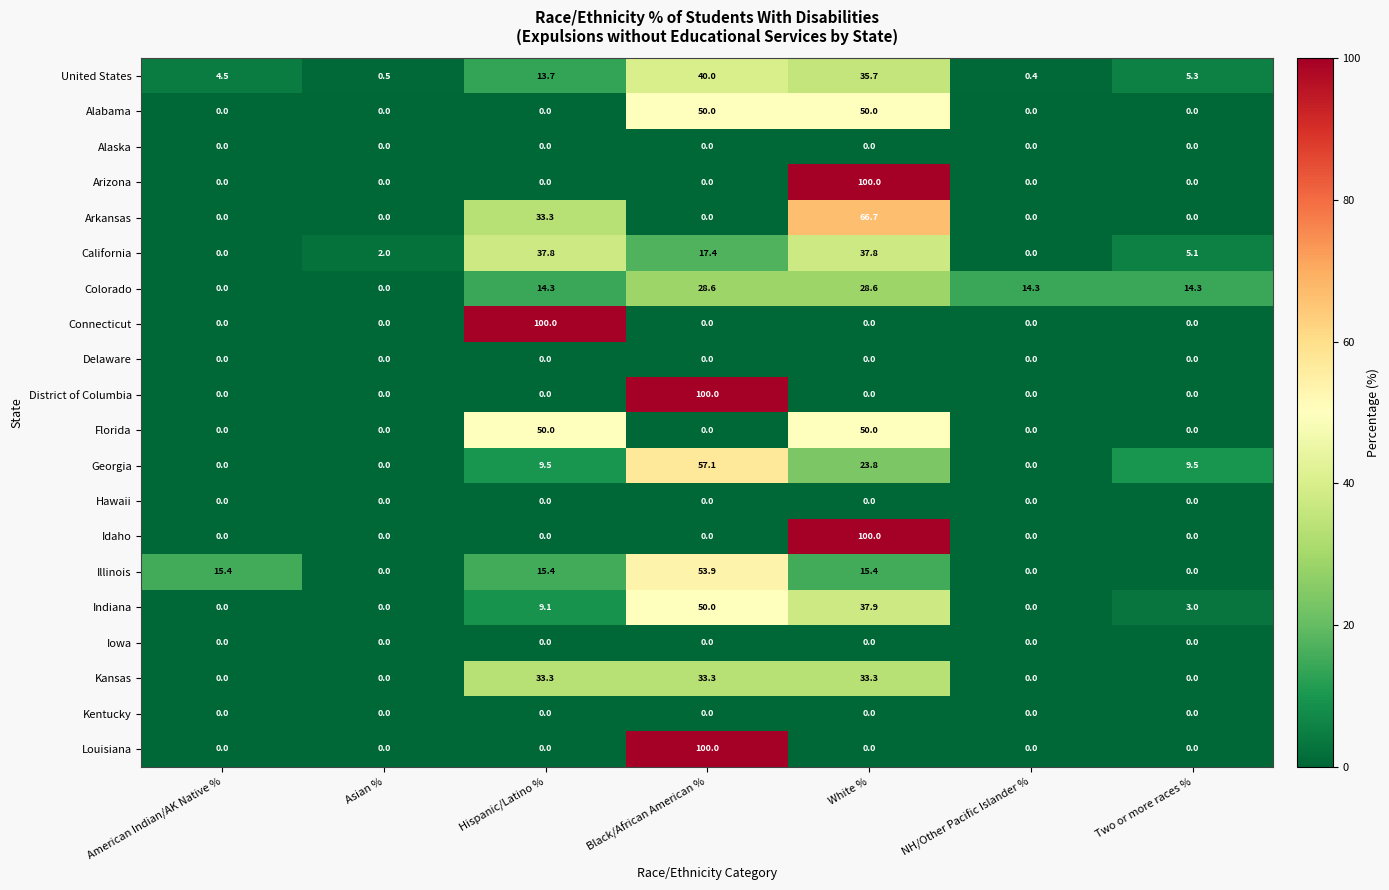

Which series changed the most between Asian % and Hispanic/Latino %?

Connecticut